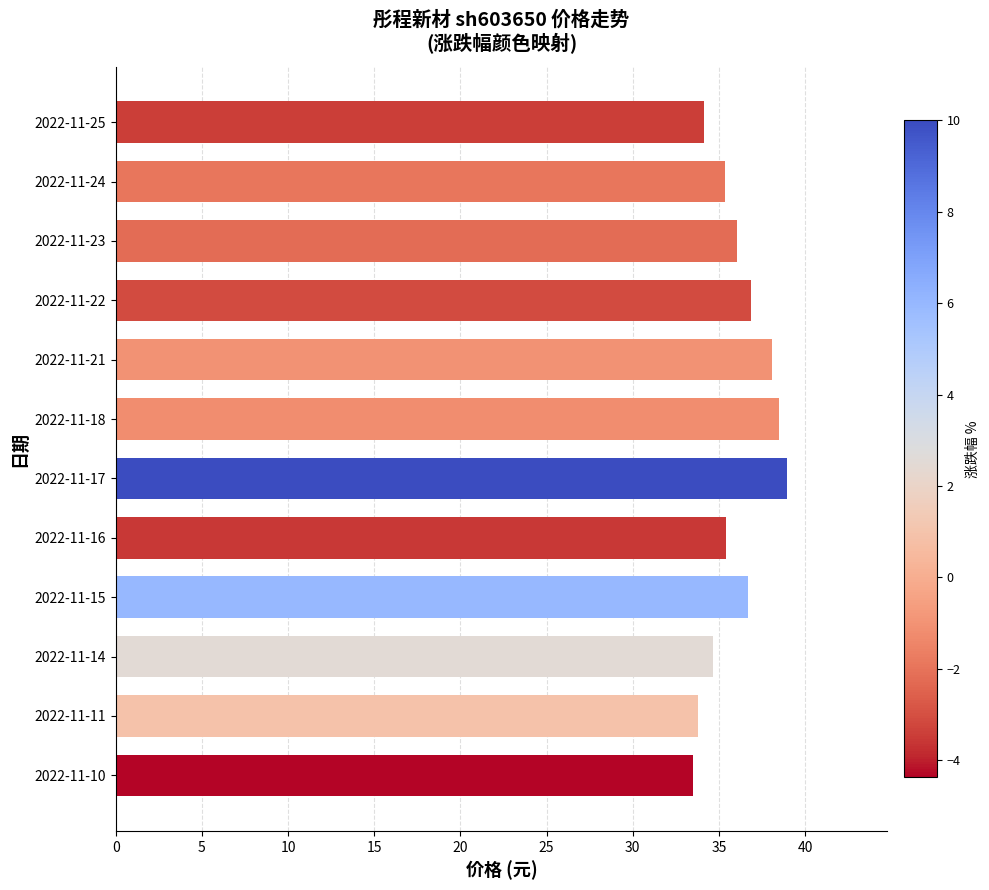

What is the sum of the values at 2022-11-24 and 2022-11-11?

69.2